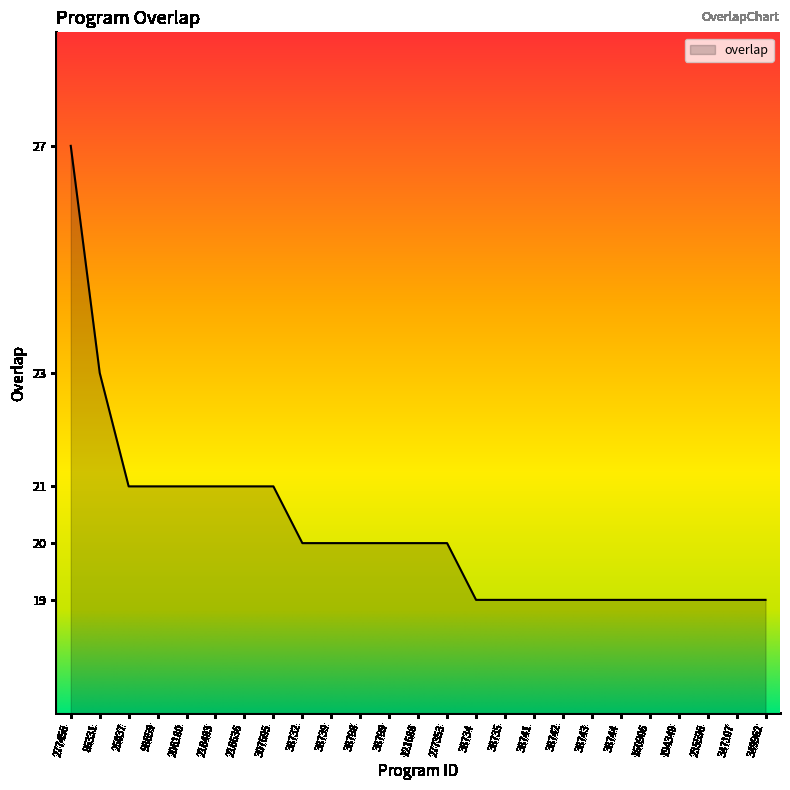

True or false: the data shows 32 at 277353.

False